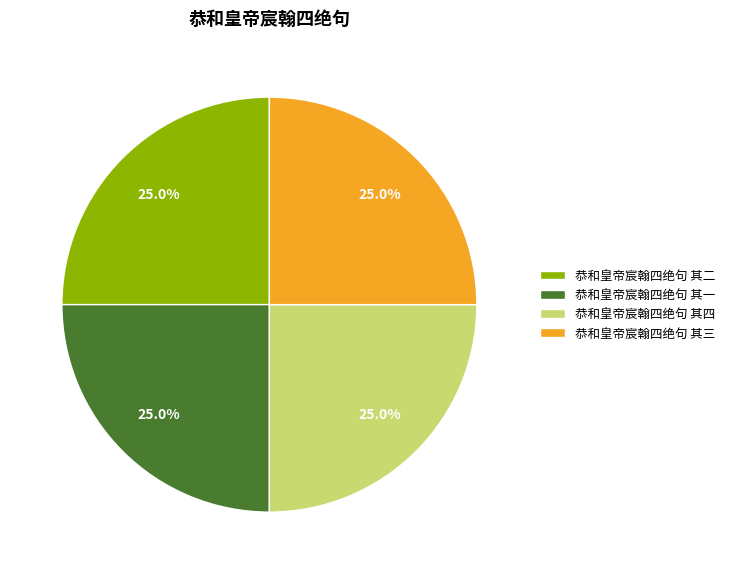

Is it true that 恭和皇帝宸翰四绝句 其三 is 25% of the pie?

True